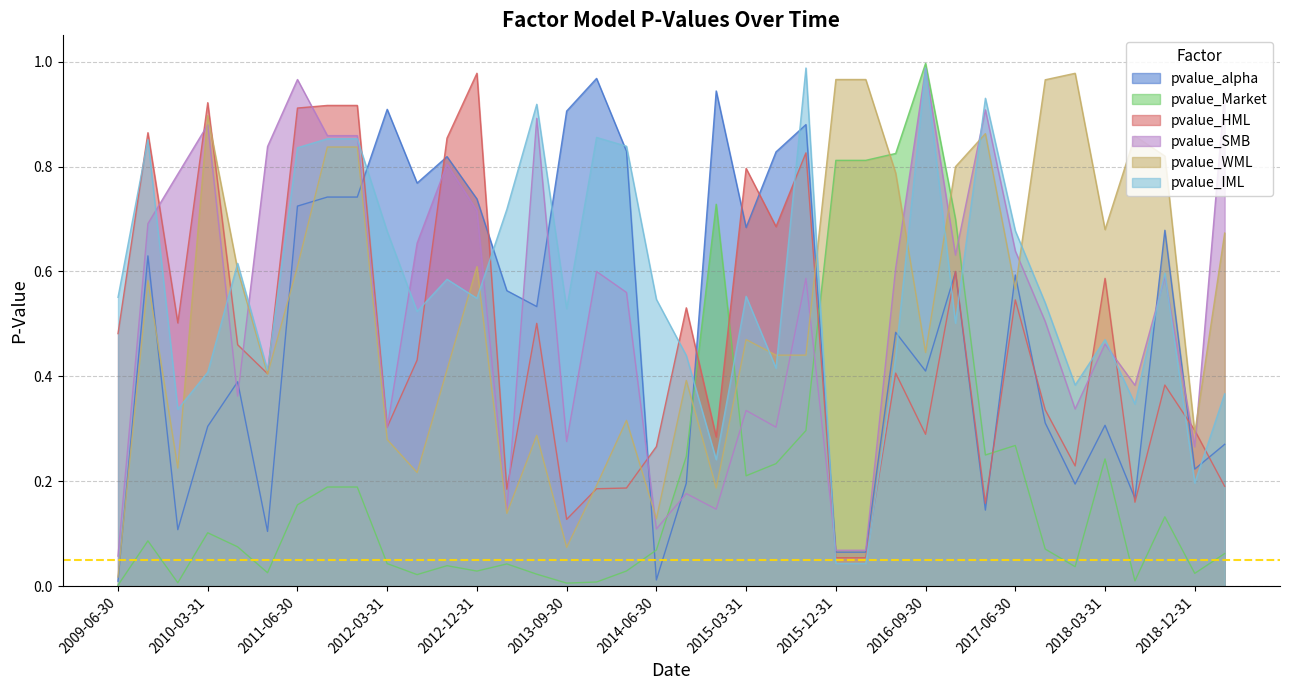

List the labels in order of pvalue_HML value, smallest first.

2015-12-31, 2016-03-31, 2013-09-30, 2017-03-31, 2018-06-30, 2013-03-31, 2013-12-31, 2014-03-31, 2019-03-31, 2017-12-31, 2014-06-30, 2014-12-31, 2016-09-30, 2018-12-31, 2012-03-31, 2017-09-30, 2018-09-30, 2011-03-31, 2016-06-30, 2012-06-30, 2010-06-30, 2009-06-30, 2013-06-30, 2009-12-31, 2014-09-30, 2017-06-30, 2018-03-31, 2016-12-31, 2015-06-30, 2015-03-31, 2015-09-30, 2012-09-30, 2009-09-30, 2011-06-30, 2011-09-30, 2011-12-31, 2010-03-31, 2012-12-31